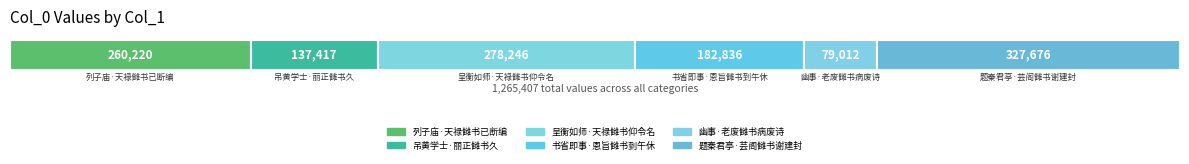

At which label is the value closest to 203344?

书省即事·恩旨雠书到午休